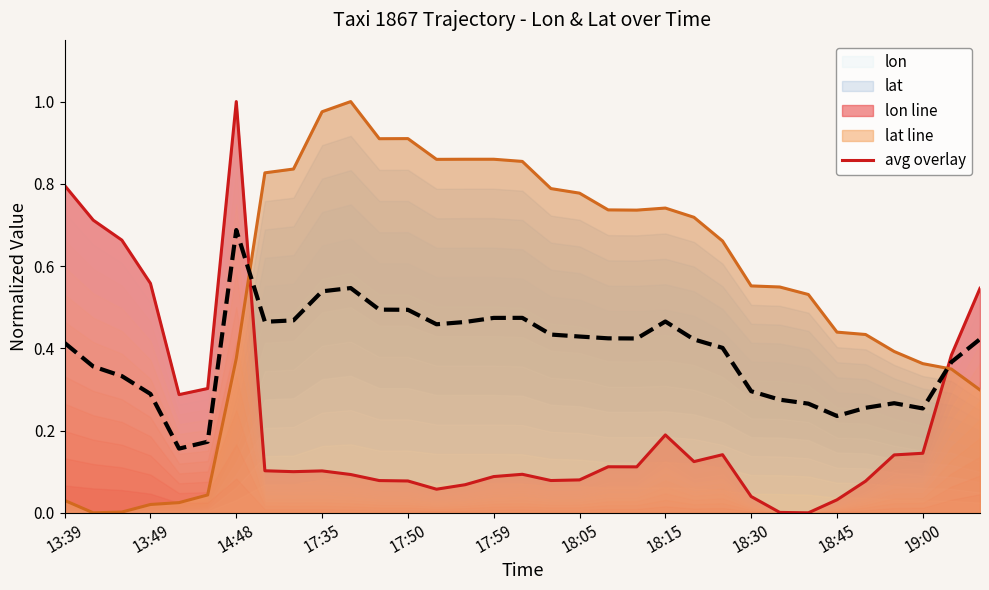

How many lines are shown in the chart?

3